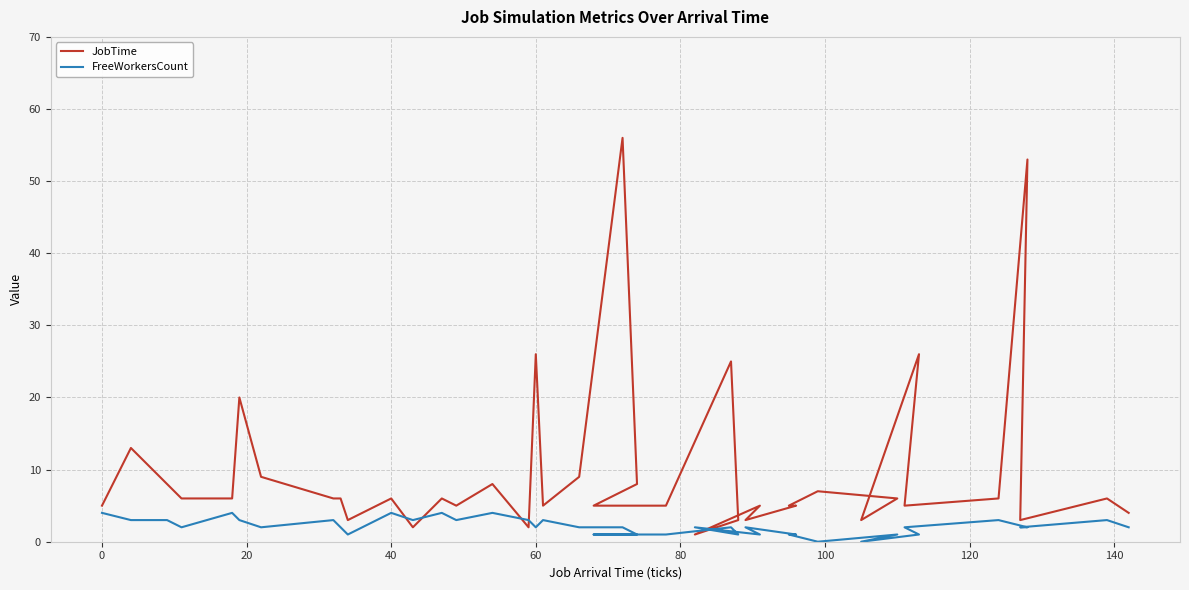

At 24, list the series in order from largest to smallest.

JobTime, FreeWorkersCount